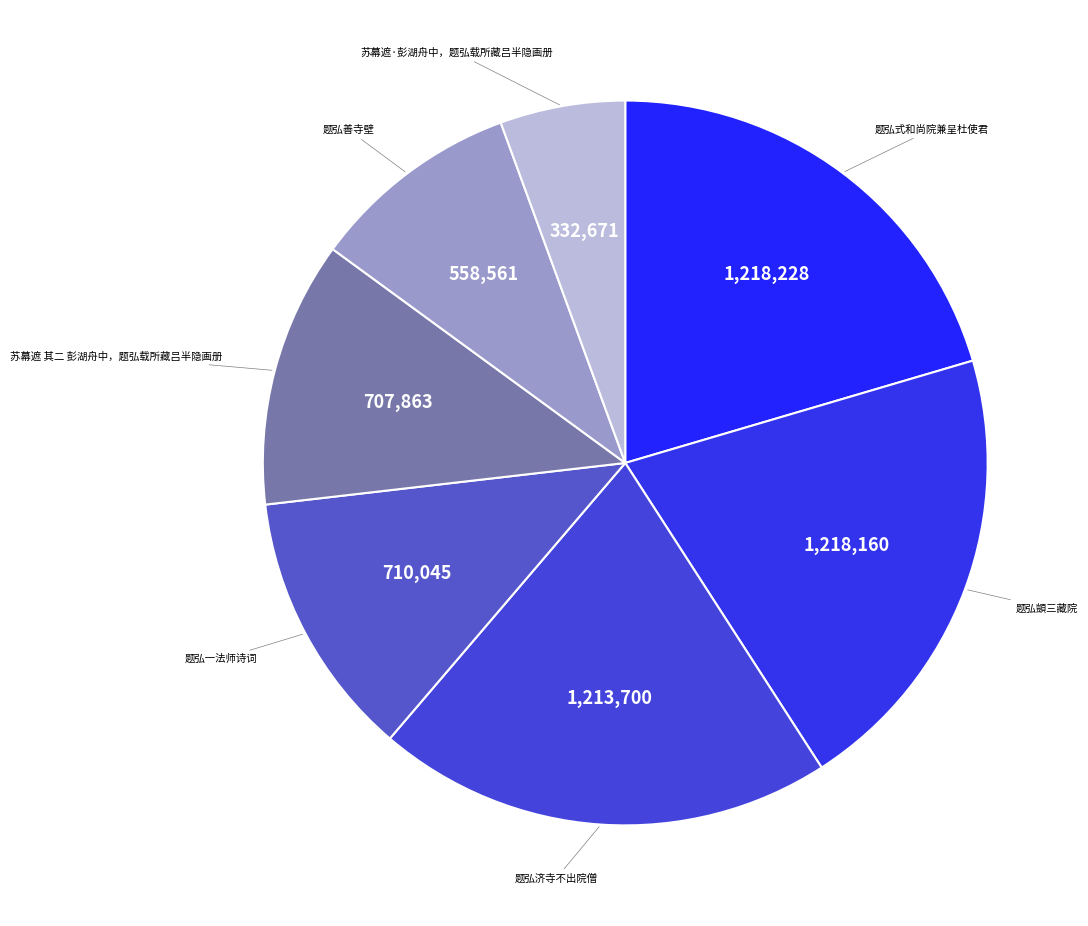

Count the number of slices in the pie.

7